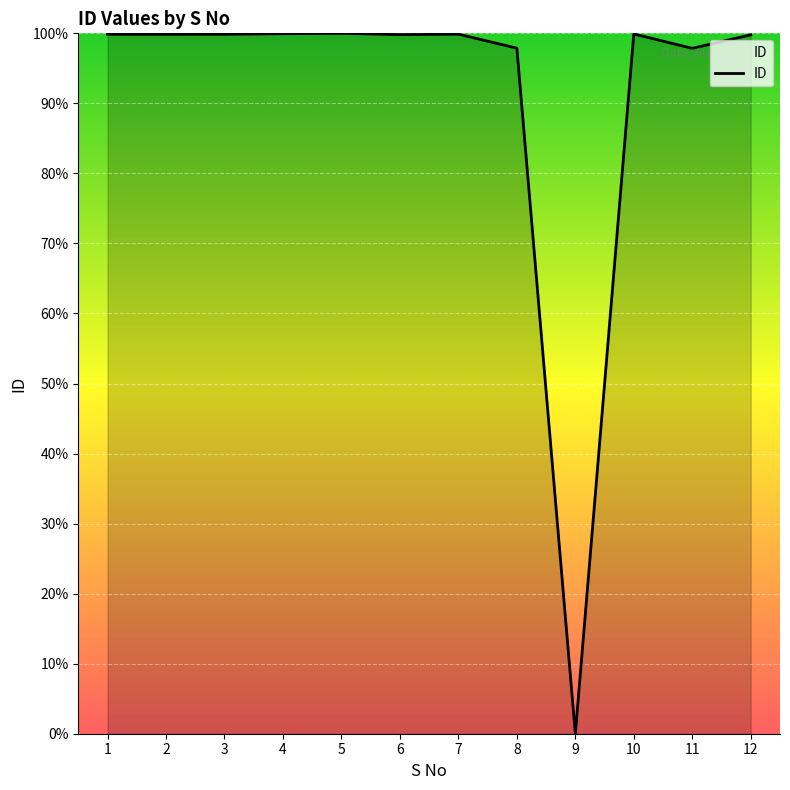

What is the ratio of the value at 2 to the value at 12?

1.0